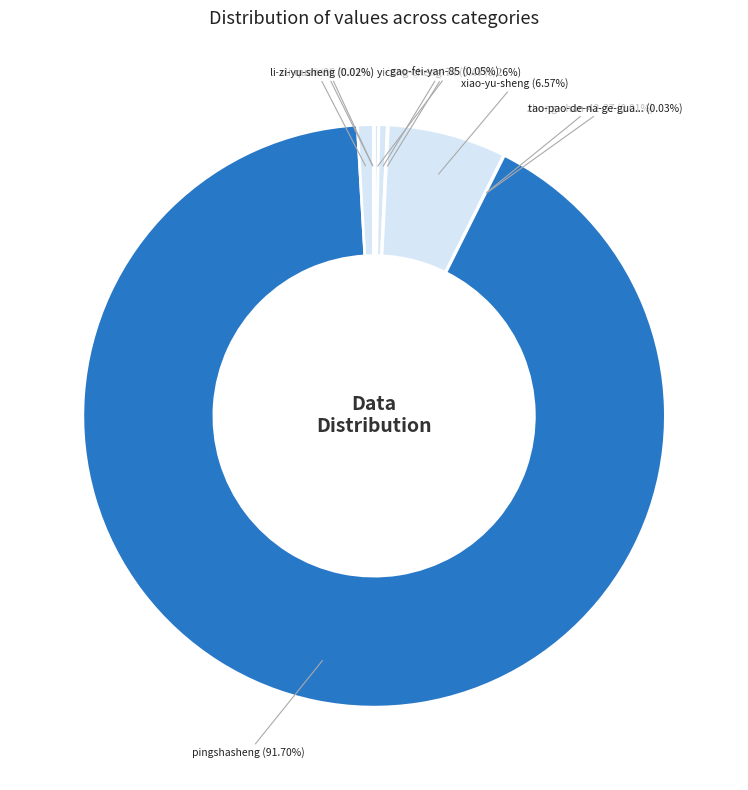

Is there a majority slice in this chart?

Yes